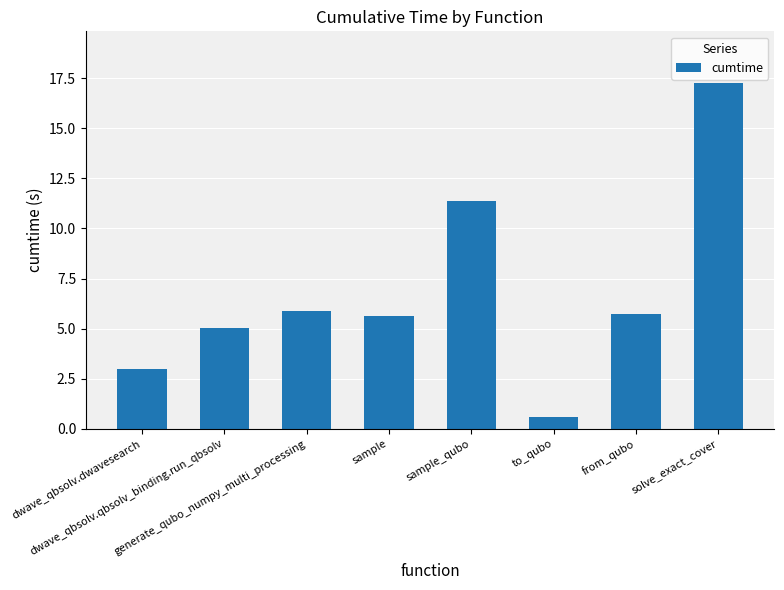

Does the chart contain any negative values?

No